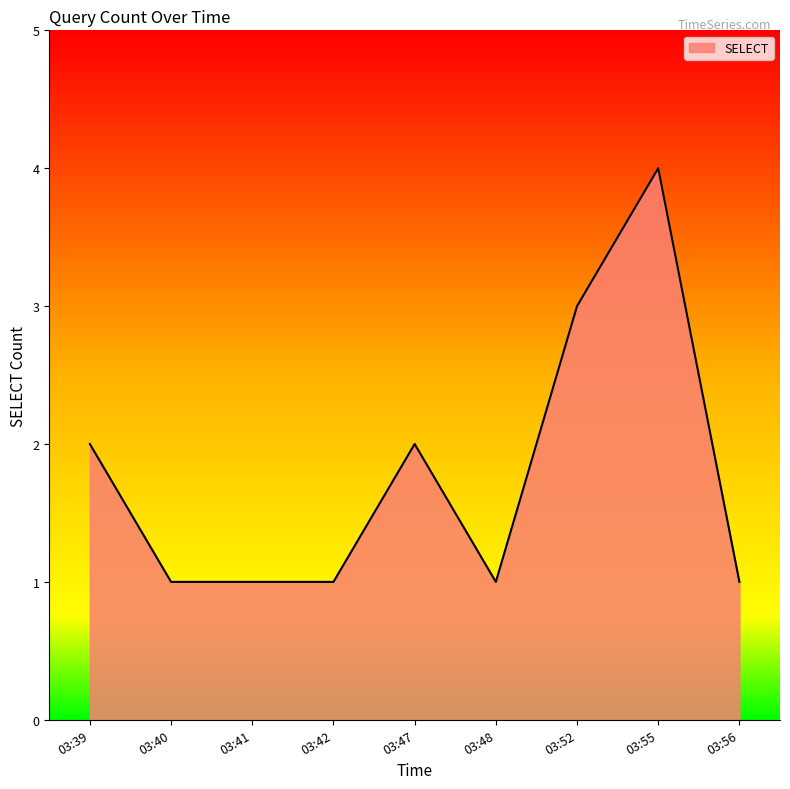

True or false: there are more than 1 points higher than both neighbors.

True